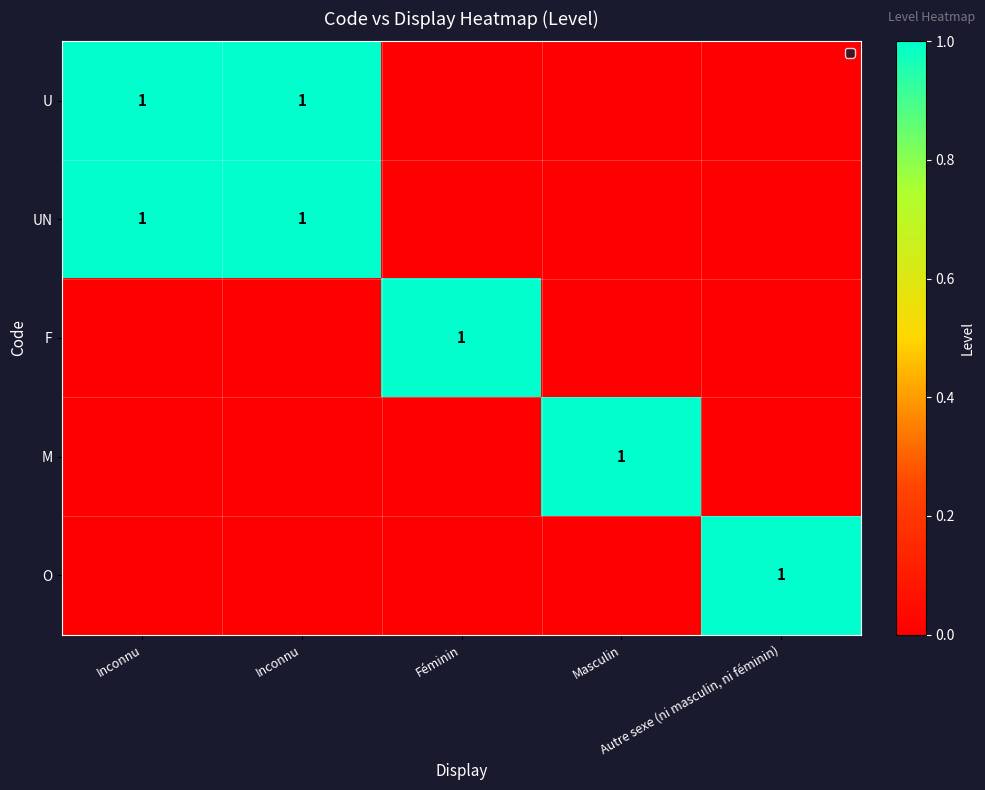

At which category is the sum across all series the highest?

Inconnu